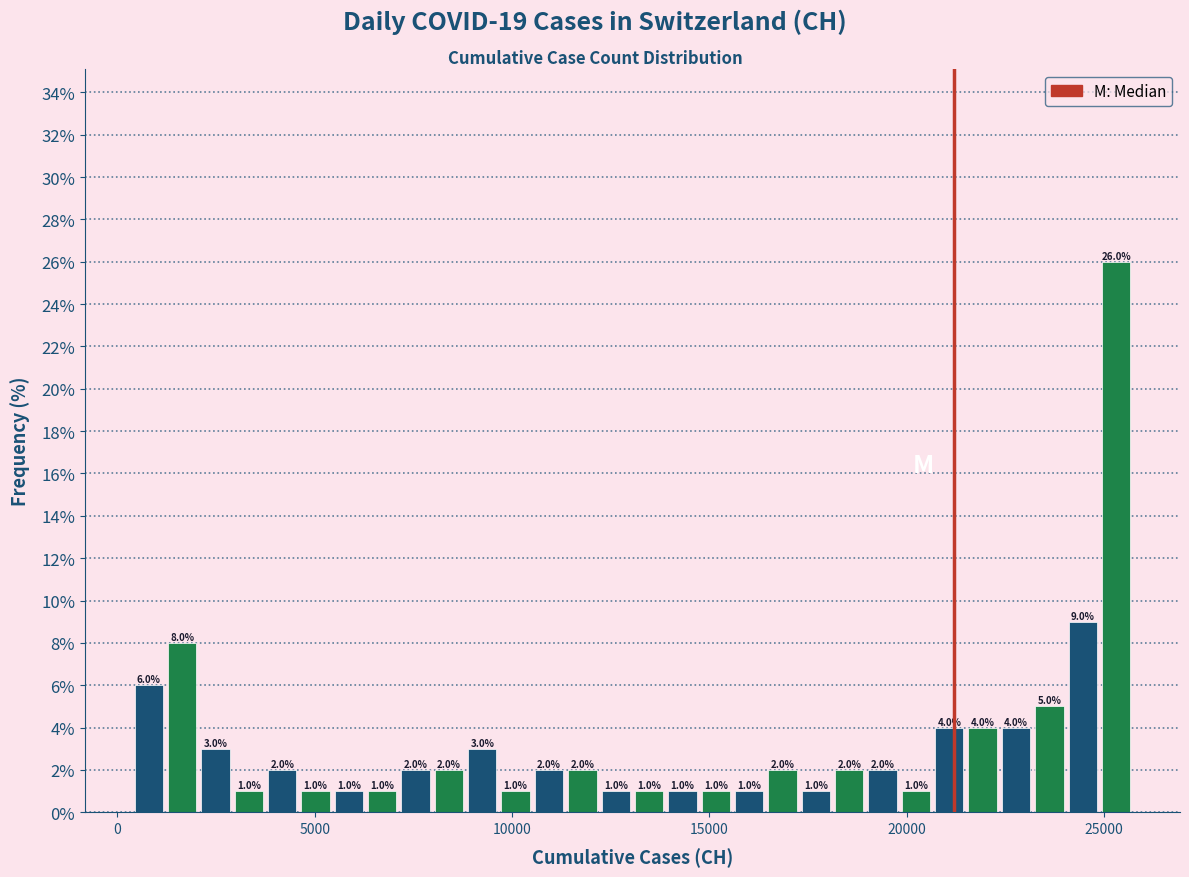

Around what value on the x-axis is the tallest bar? Give the approximate position of its centre, as read against the axis.

25500